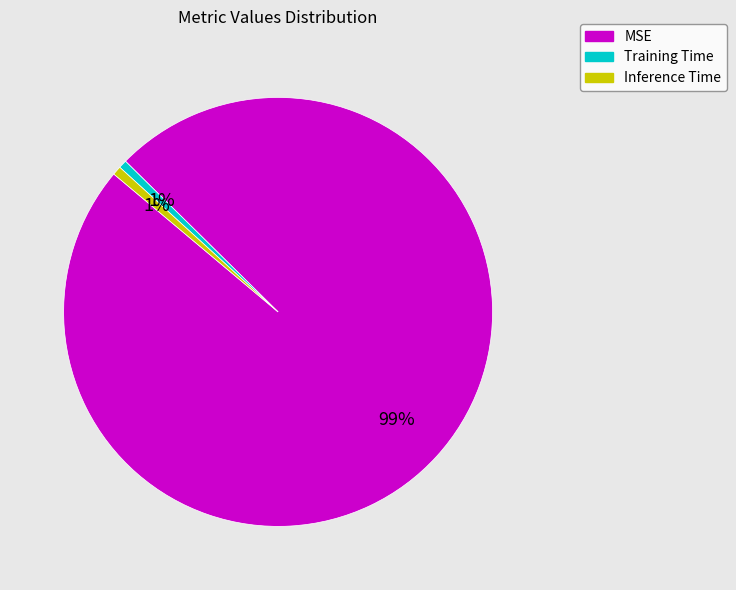

What is the largest slice in the pie chart?

MSE